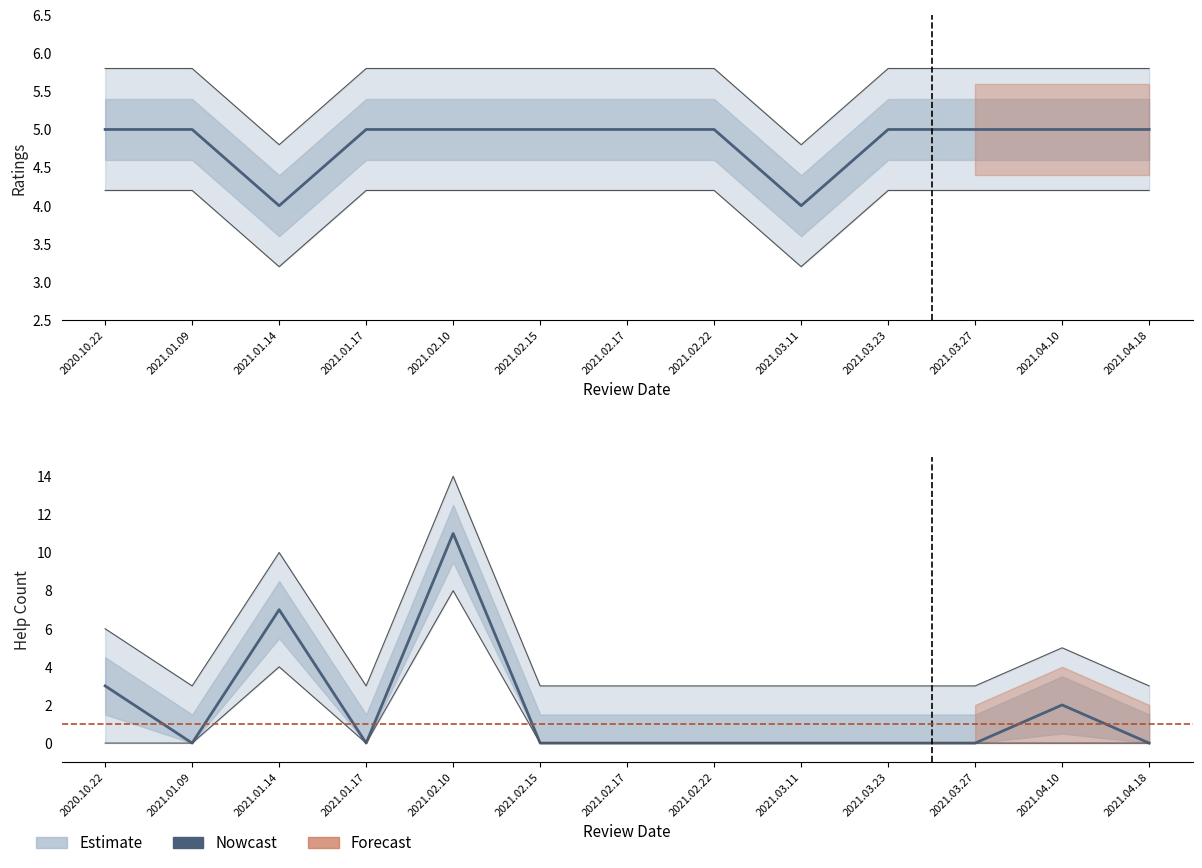

List the labels in order of value, smallest first.

2021.01.09, 2021.01.17, 2021.02.15, 2021.02.17, 2021.02.22, 2021.03.11, 2021.03.23, 2021.03.27, 2021.04.18, 2021.04.10, 2020.10.22, 2021.01.14, 2021.02.10